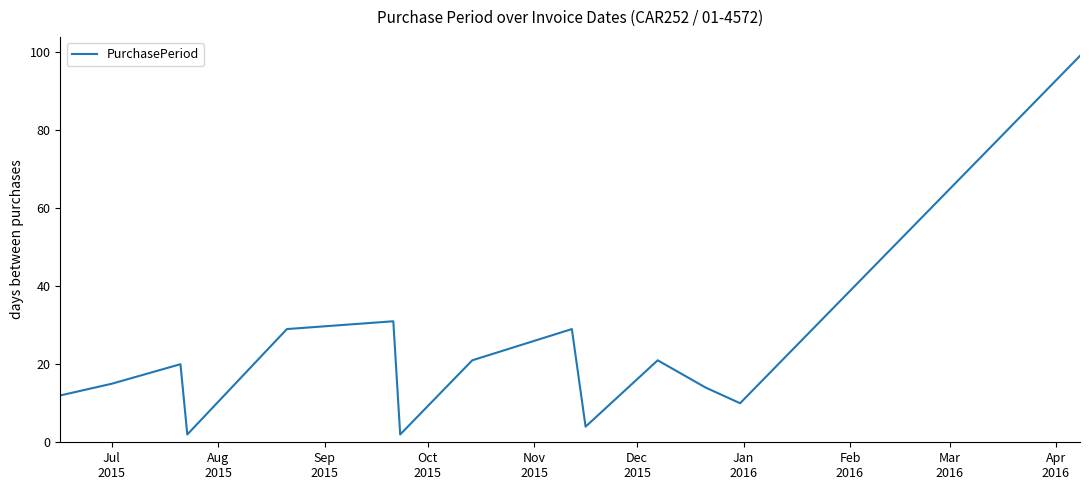

What is the maximum value shown in the chart?

99